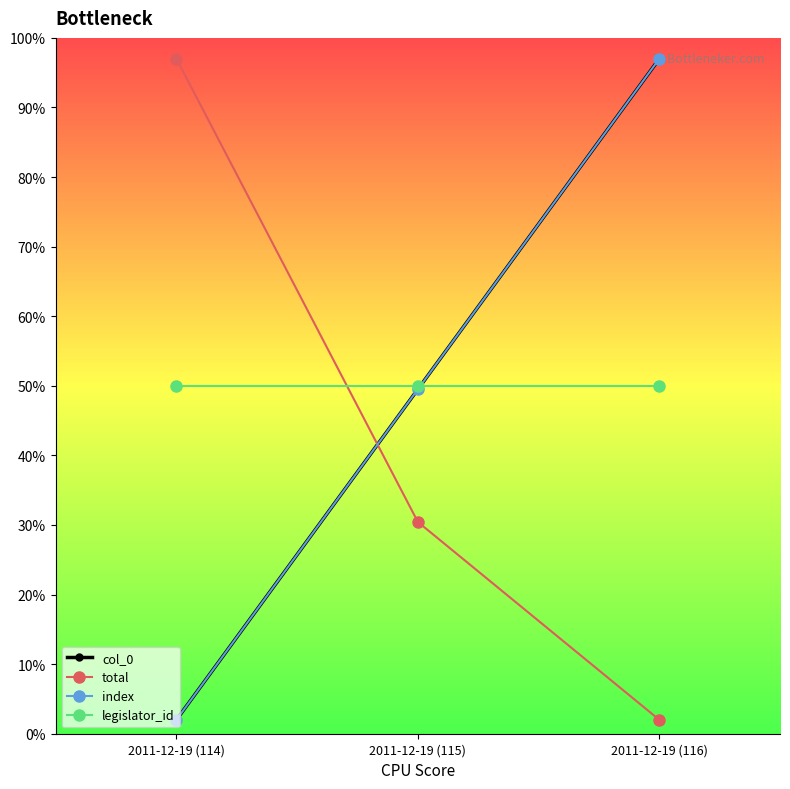

Reading right to left, extract all data points from this chart.

col_0: 97.0	49.5	2.0
total: 2.0	30.4	97.0
index: 97.0	49.5	2.0
legislator_id: 50.0	50.0	50.0